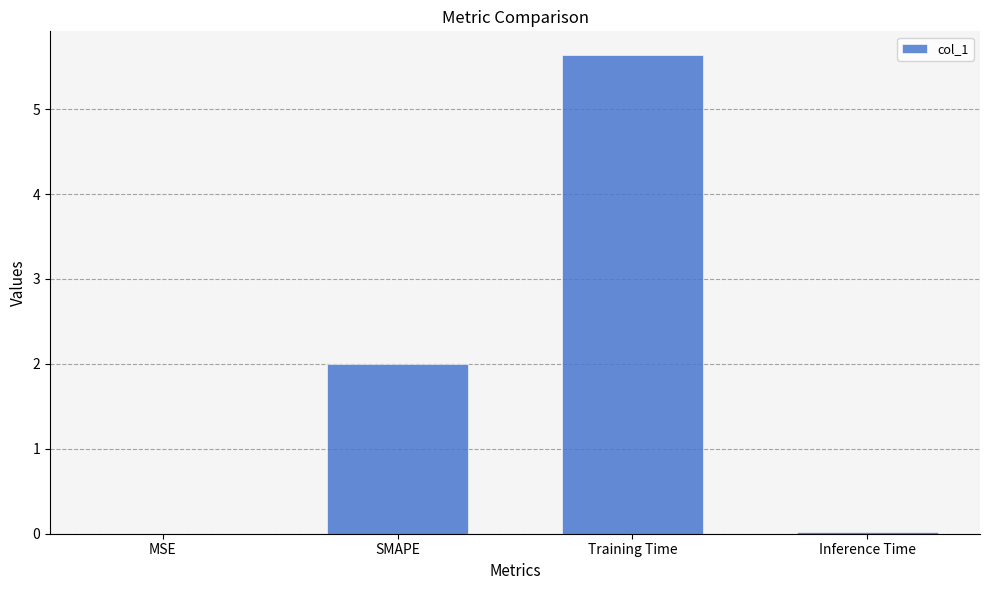

What is the sum of all values?

7.7